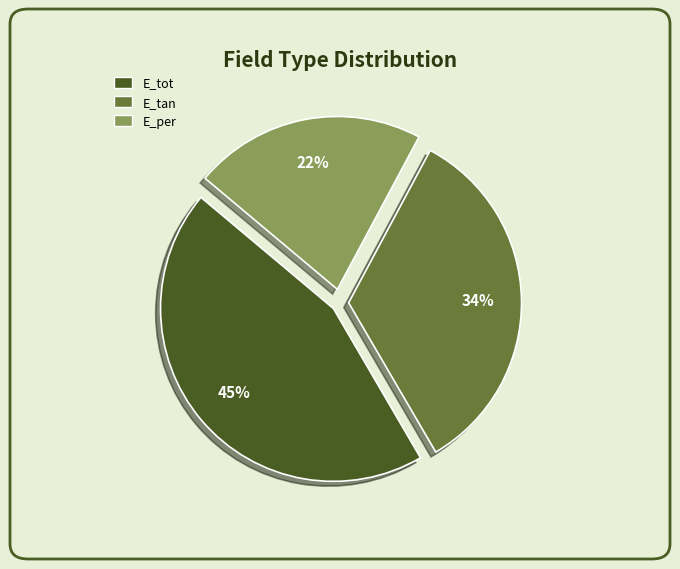

Does any single category account for the majority?

No